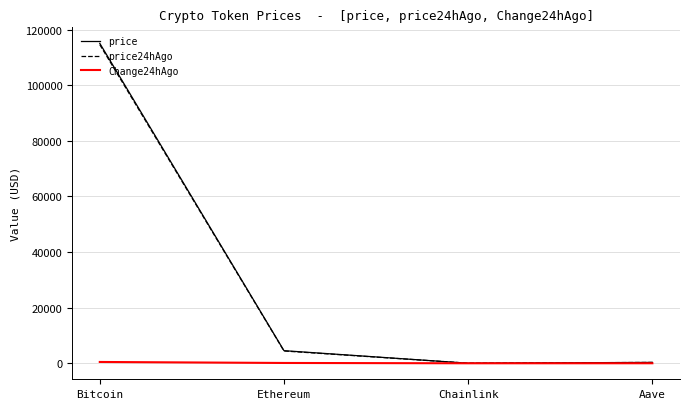

What is the greatest value displayed?

115038.0